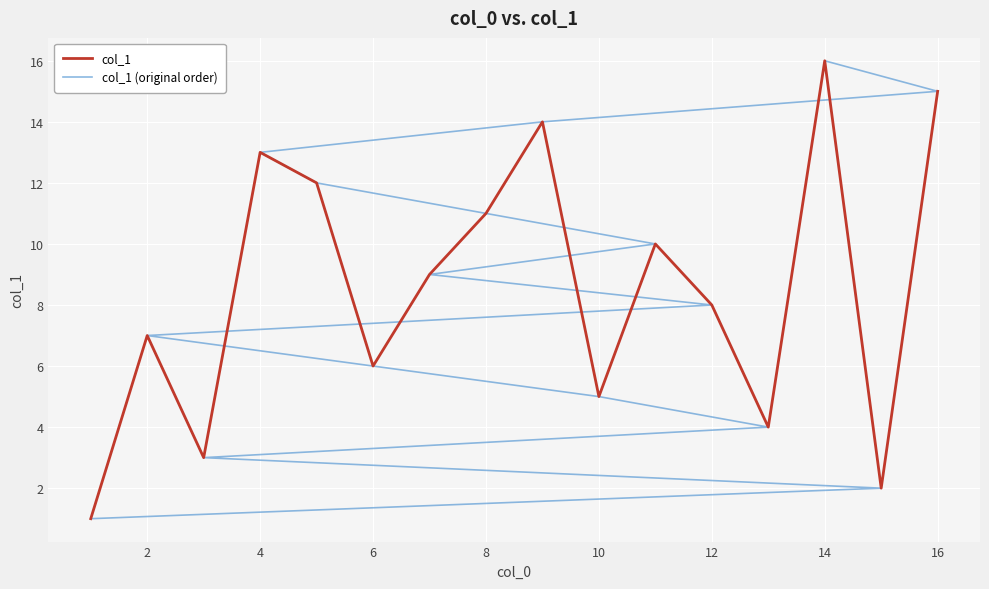

Reading left to right, what are all the values shown in this chart?

col_1: 1	7	3	13	12	6	9	11	14	5	10	8	4	16	2	15
col_1 (original order): 1	2	3	4	5	6	7	8	9	10	11	12	13	14	15	16